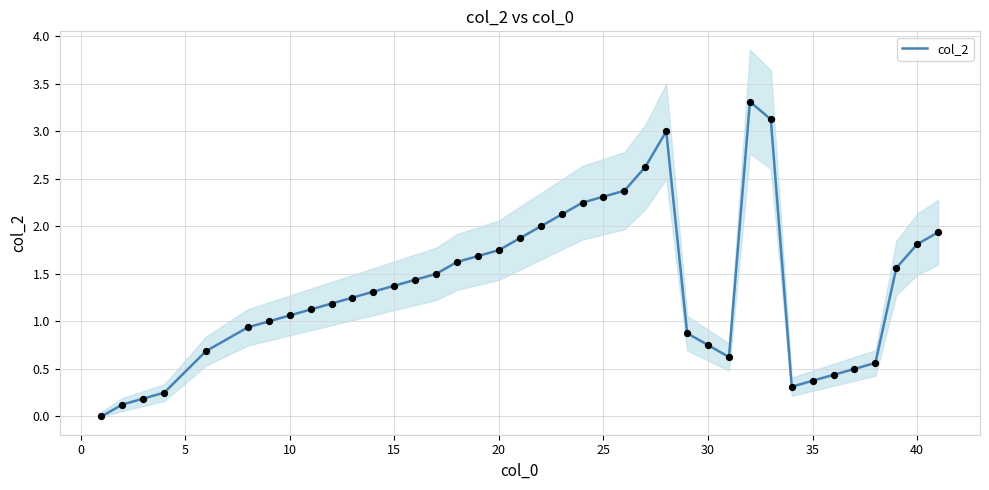

True or false: col_2 has a value of 1.1 at 30.

False